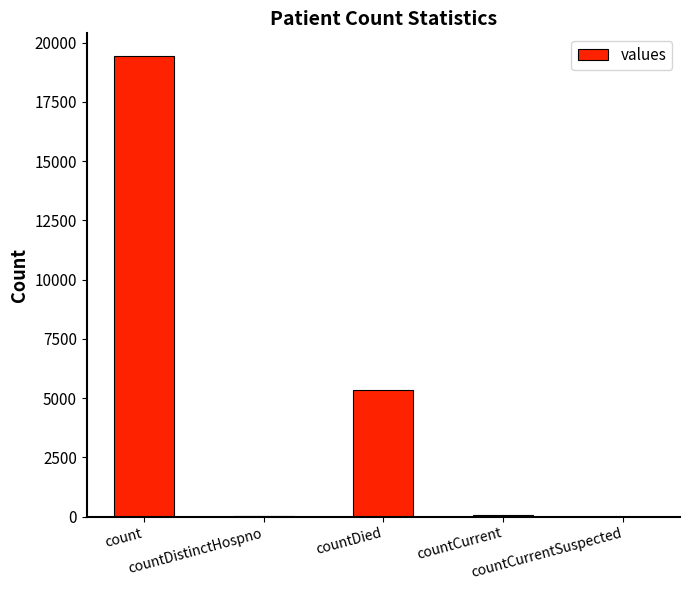

Read the value at count.

19420